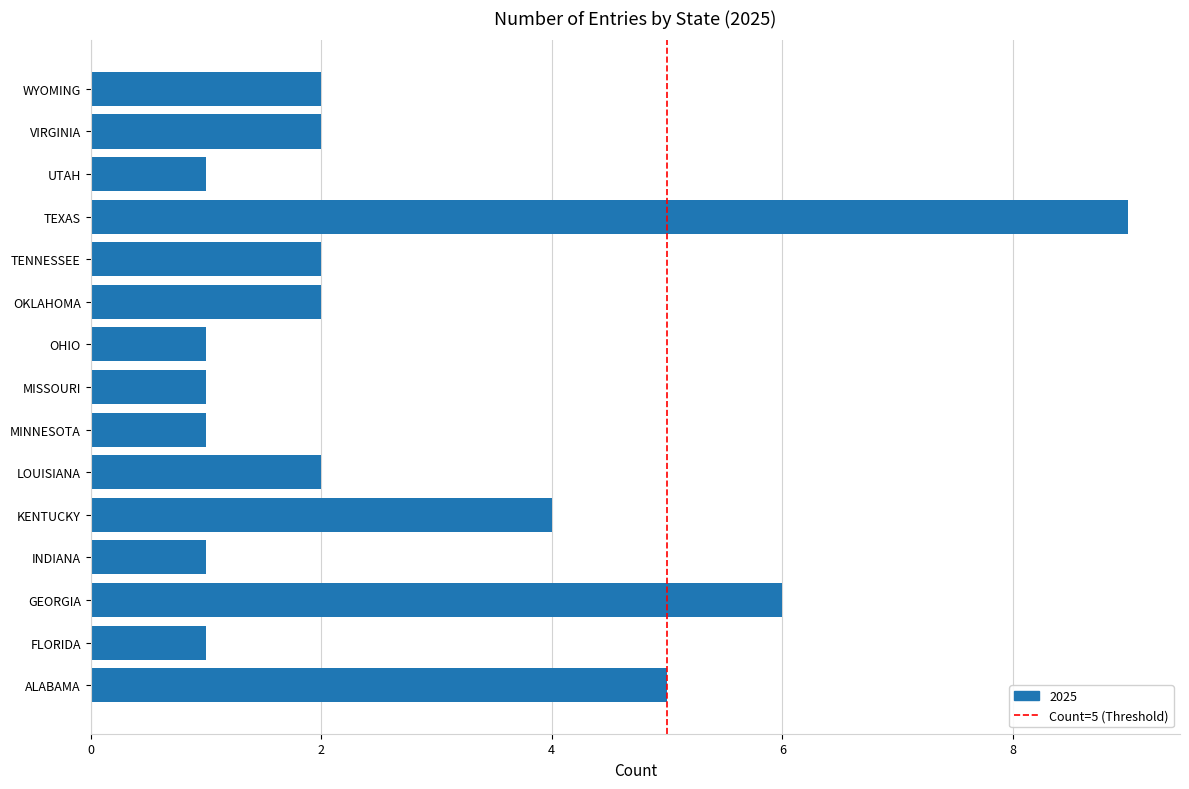

What is the average value?

3